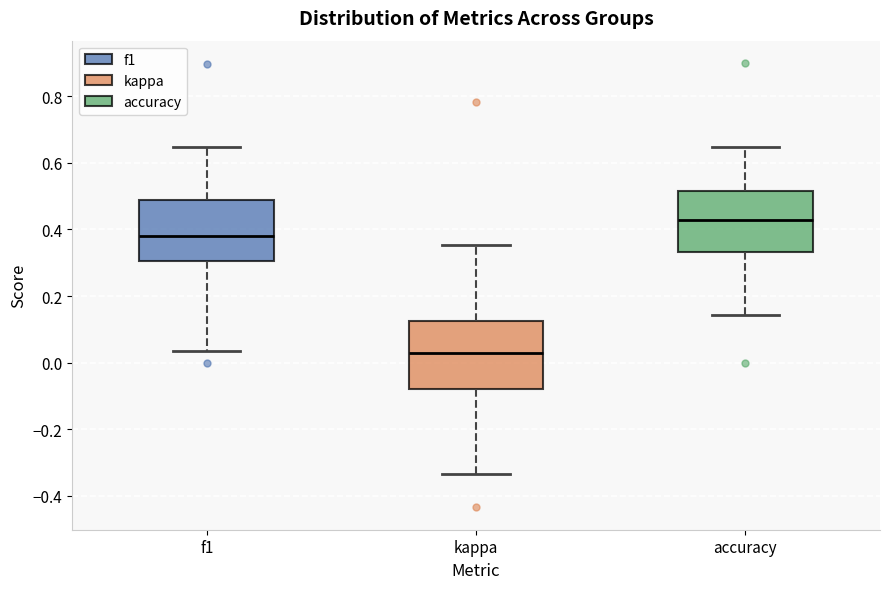

Where does the upper whisker of the box for f1 end on the y-axis? The values are not printed on the chart, so give them approximately, as read against the axis.

0.64